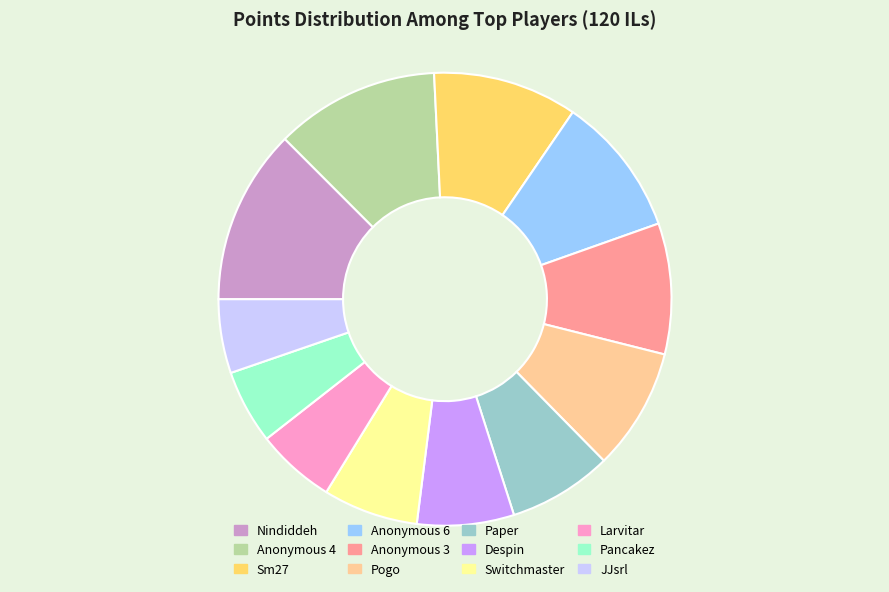

Combined, do Pancakez and Switchmaster account for over 50%?

No